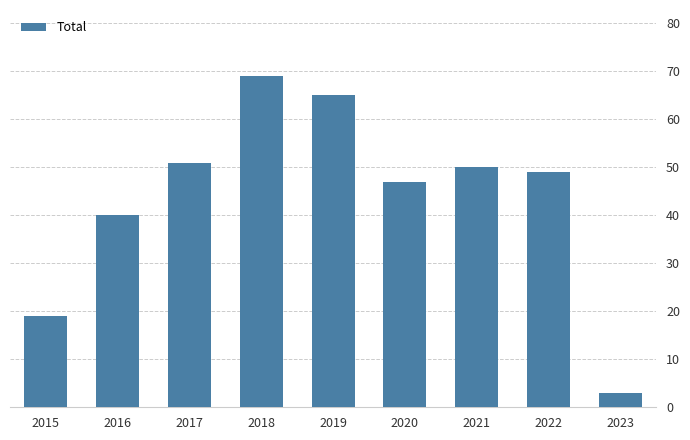

What is the value of the 7th bar from the left?

50